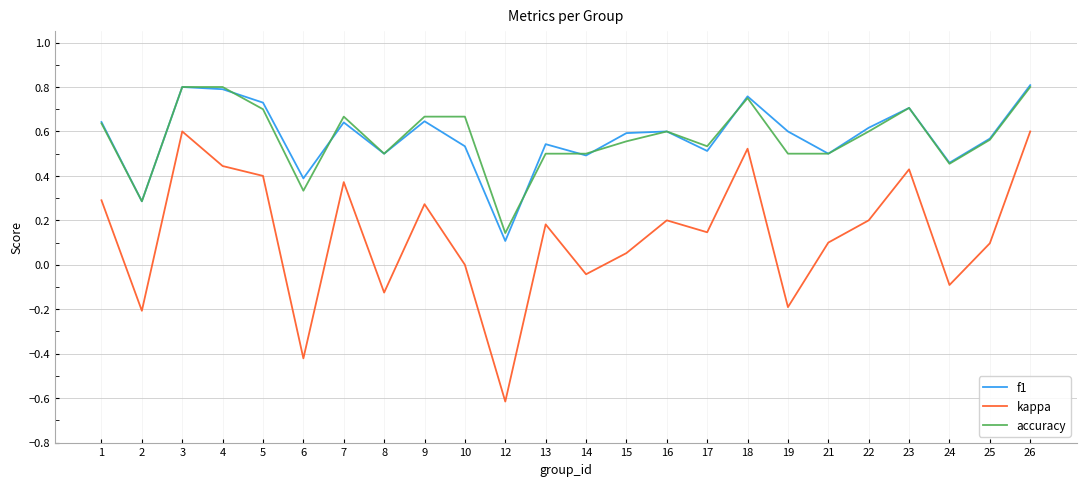

At which category does the chart reach its minimum across all series?

12